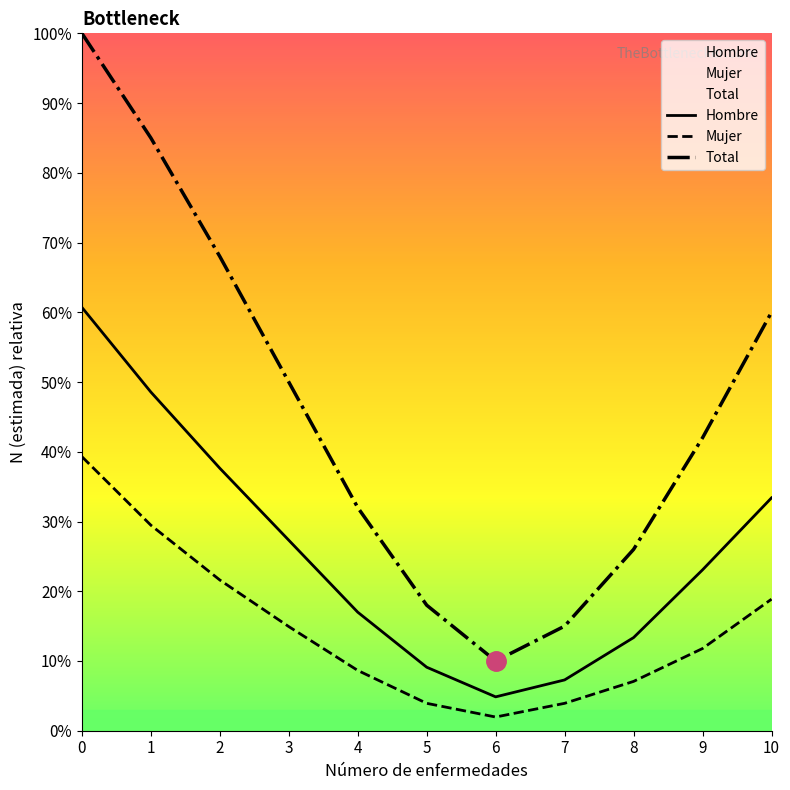

The Hombre series shows 163658.5 at 10. True or false?

False